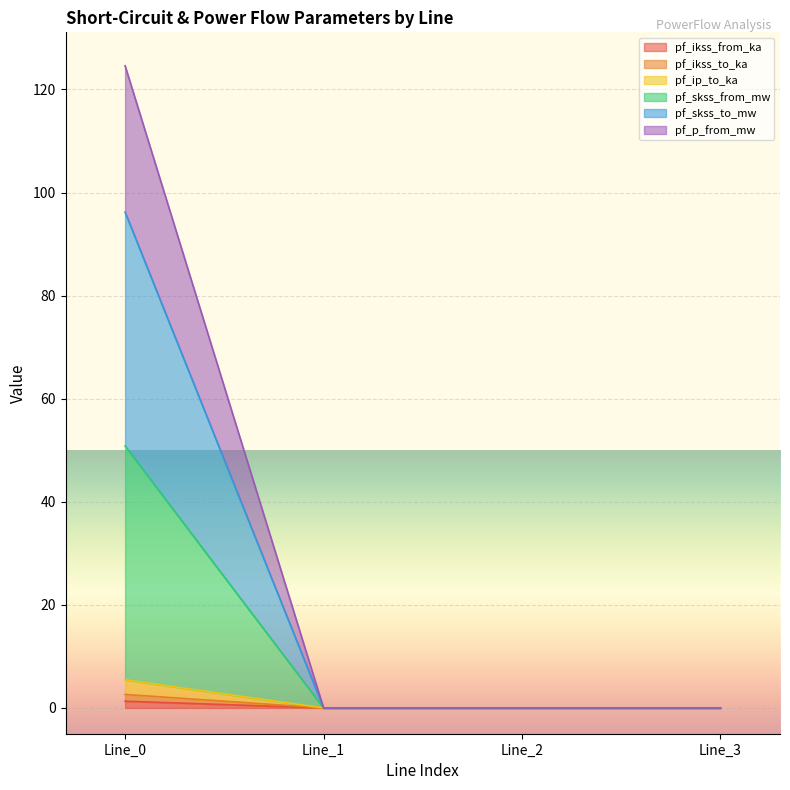

Does the chart display data point markers on the line(s)?

No